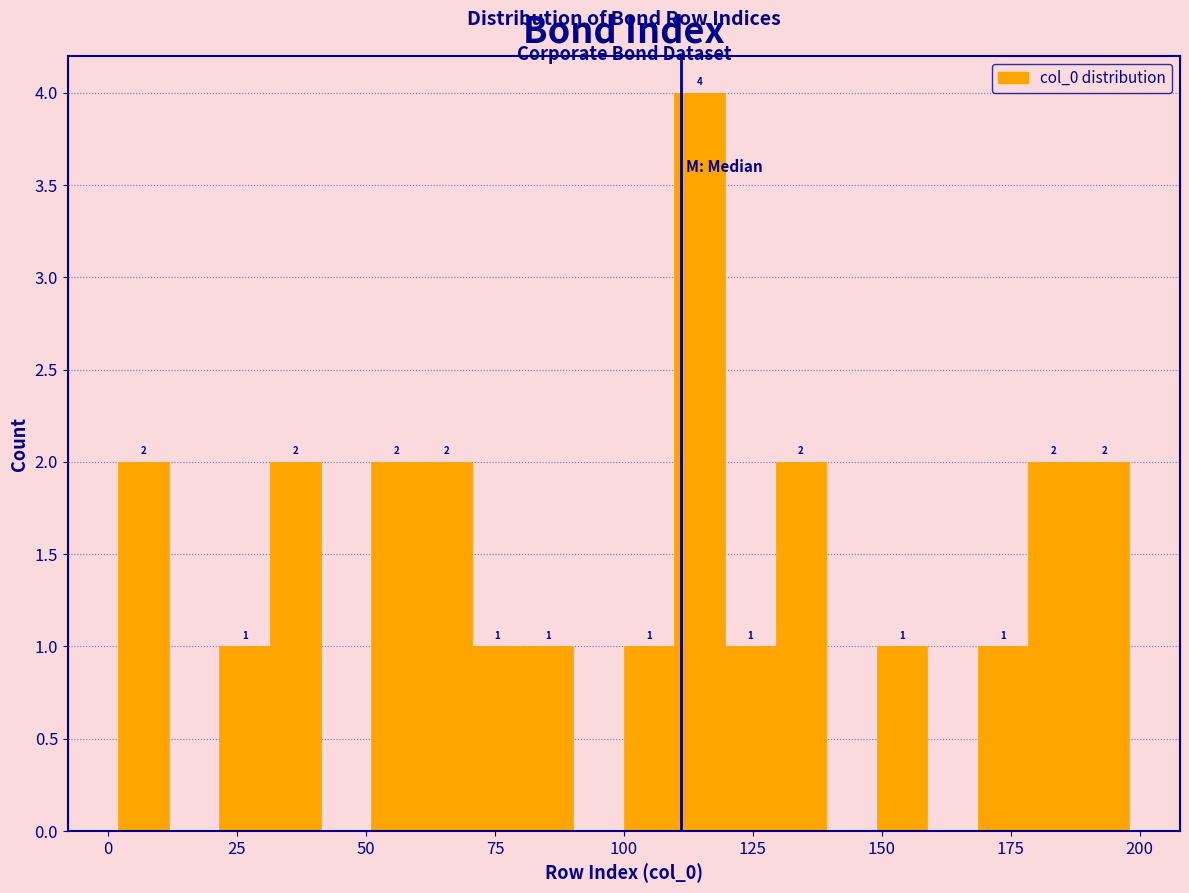

Read against the x-axis, roughly where is the centre of the tallest bar?

115